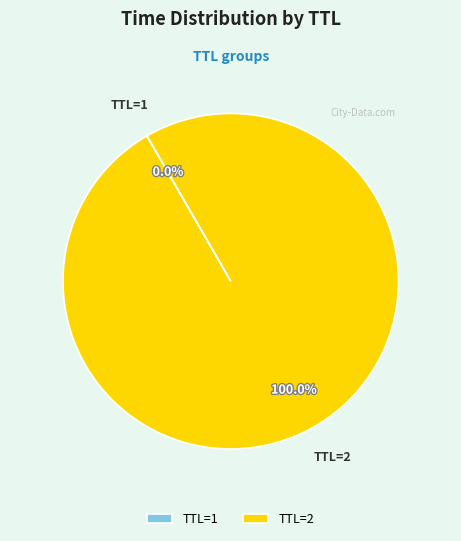

What is the largest slice in the pie chart?

TTL=2